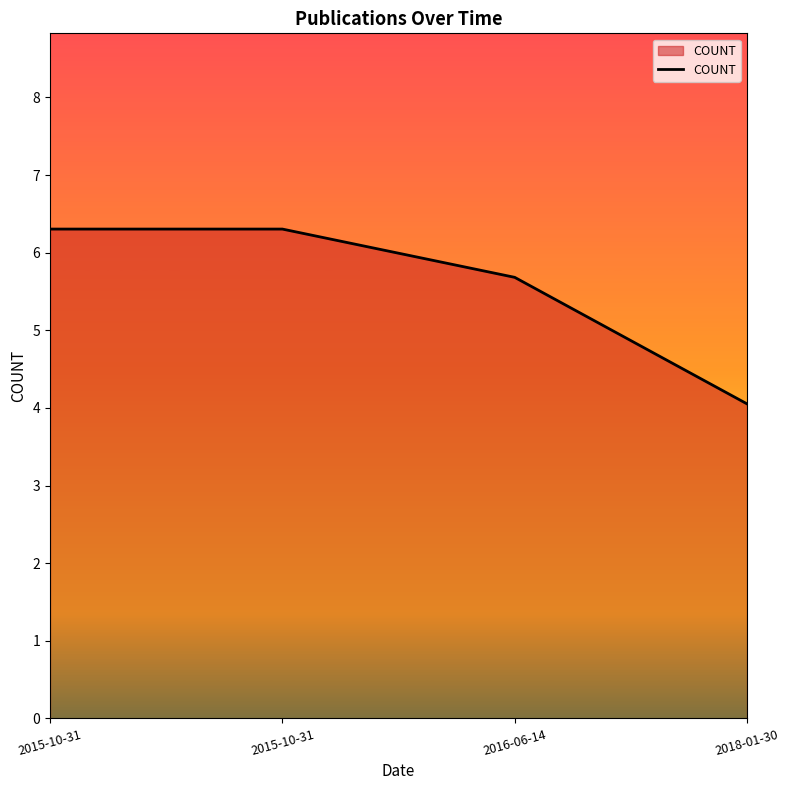

Where does the data first go above 6?

2015-10-31